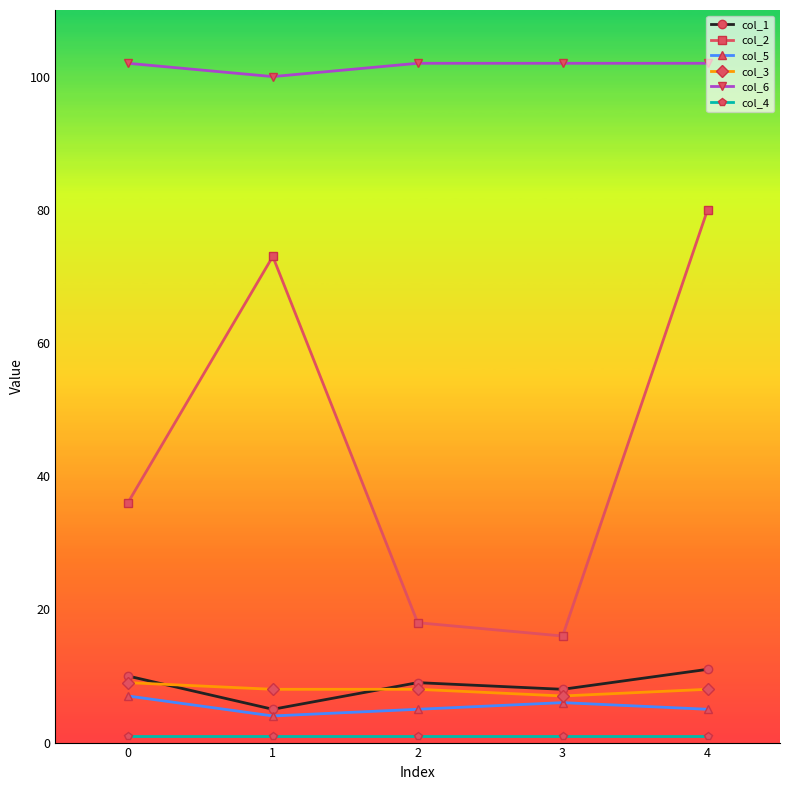

The value of col_2 at 3 is 27. True or false?

False